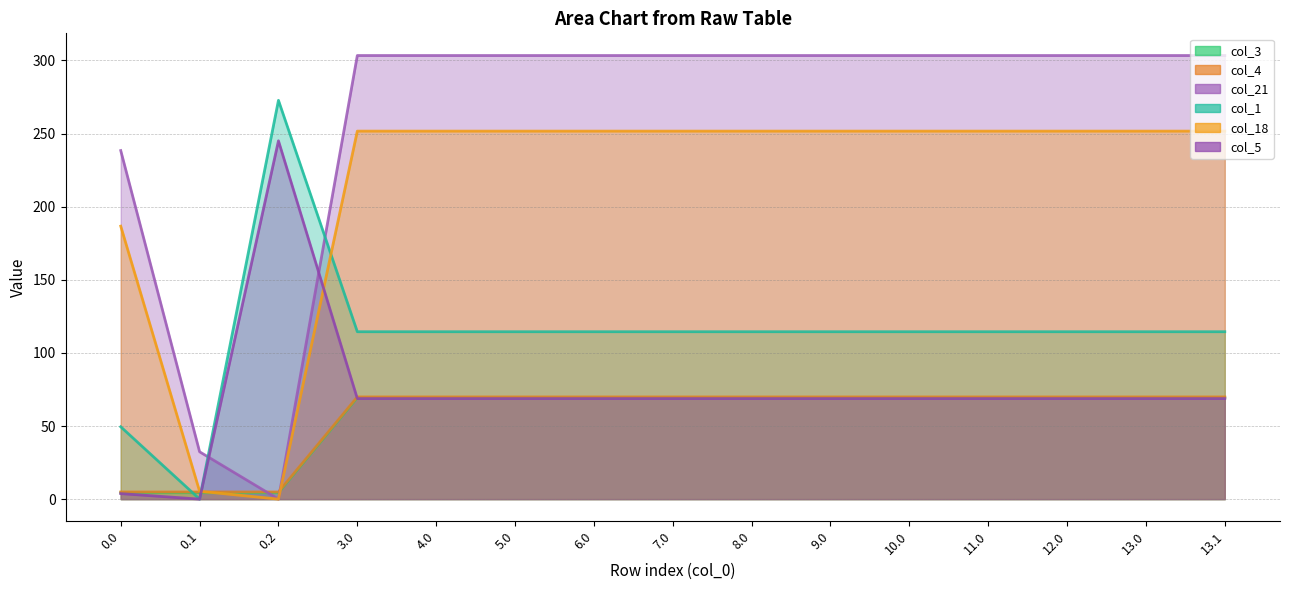

Which series has the largest total across all categories?

col_21